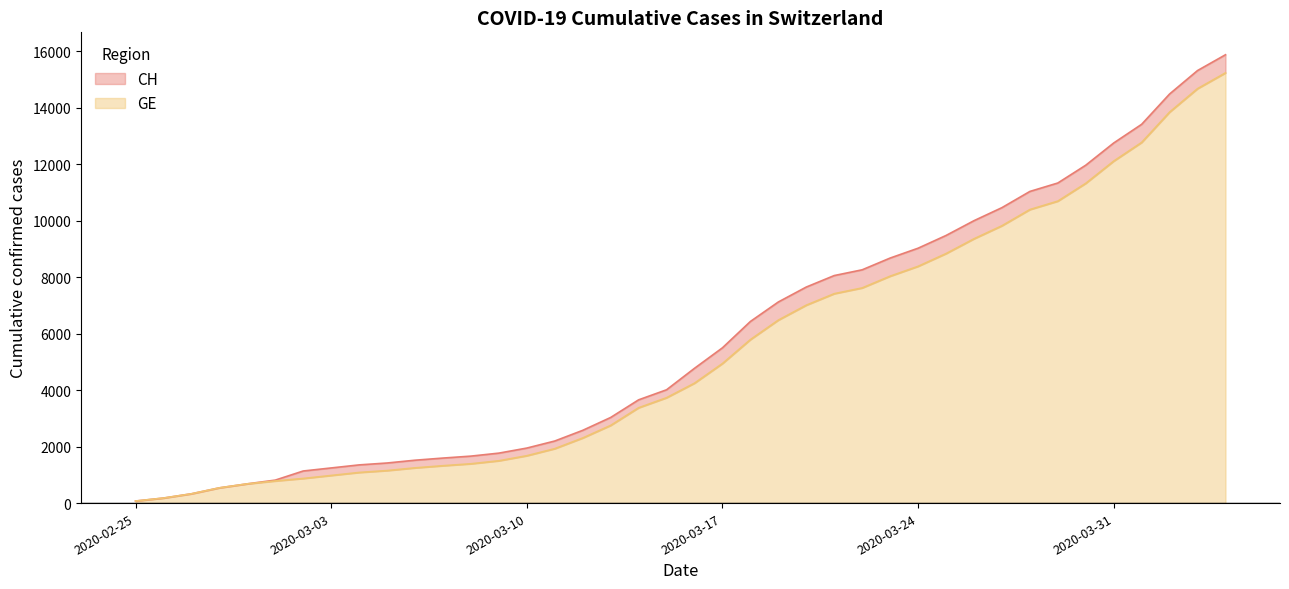

At which label is GE closest to 7657?

2020-03-22